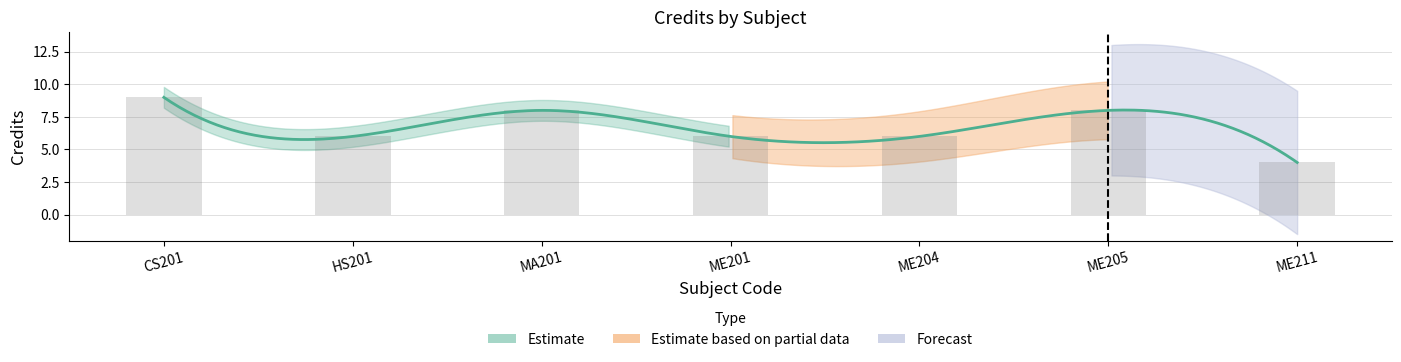

Which category has the highest value across all series?

CS201